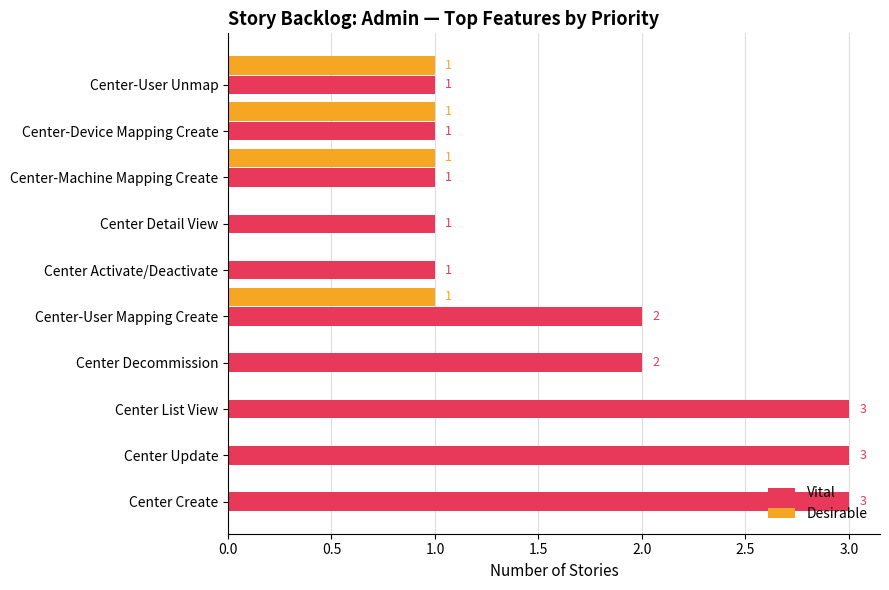

How many series are shown in this chart?

2